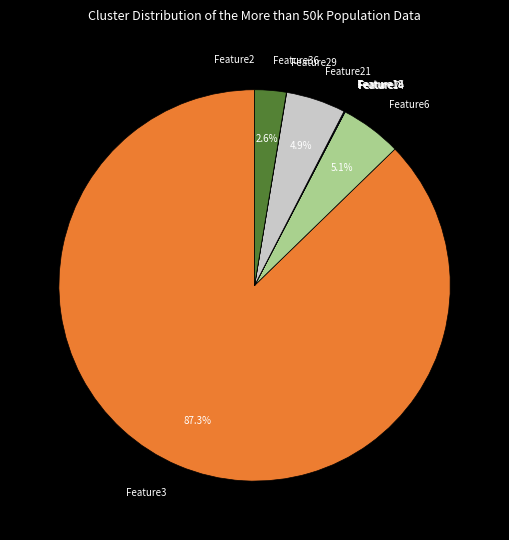

How much of the chart is everything except Feature6?

94.9%